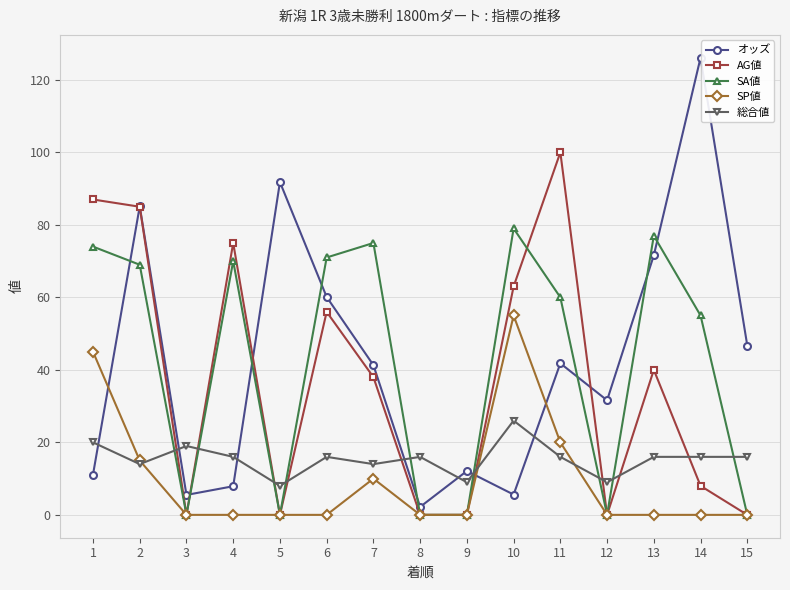

At which label is AG値 closest to 50?

6